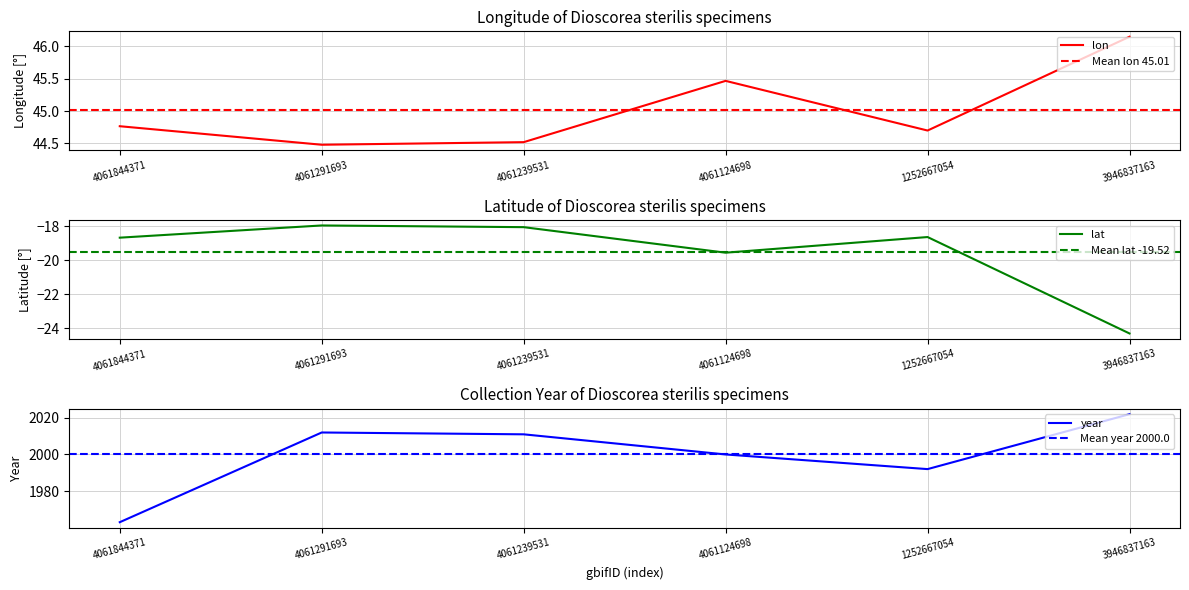

In year, how many points are higher than both neighbors (excluding endpoints)?

1